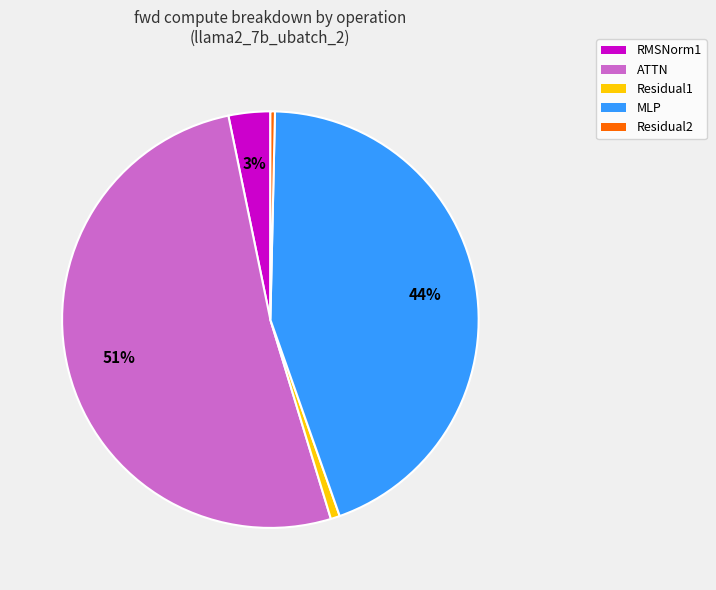

How many slices are in this pie chart?

5